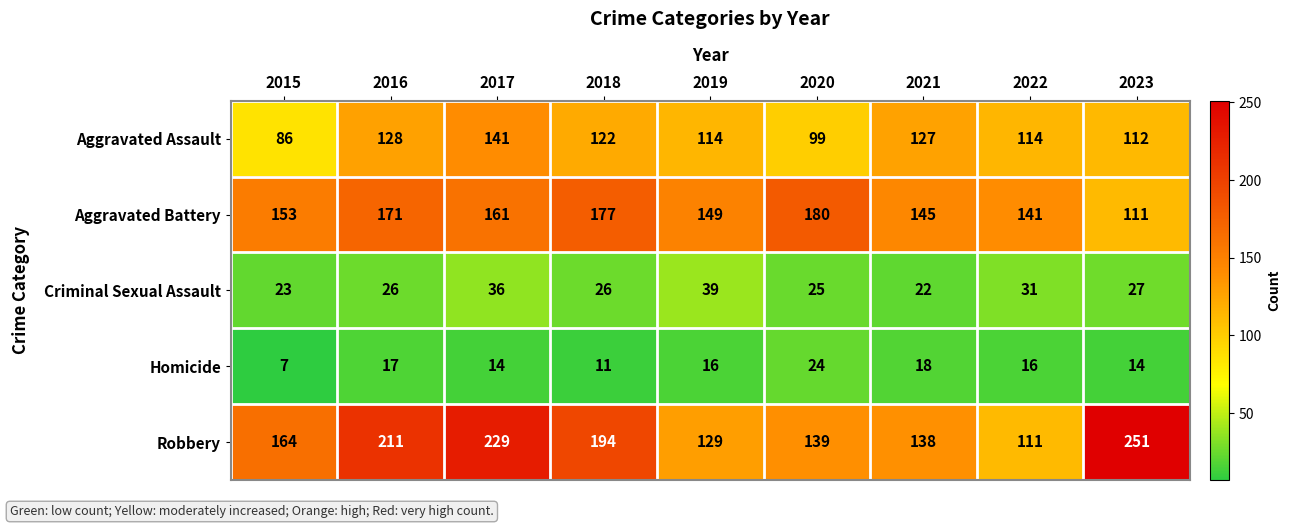

What is the total value across all series at 2017?

581